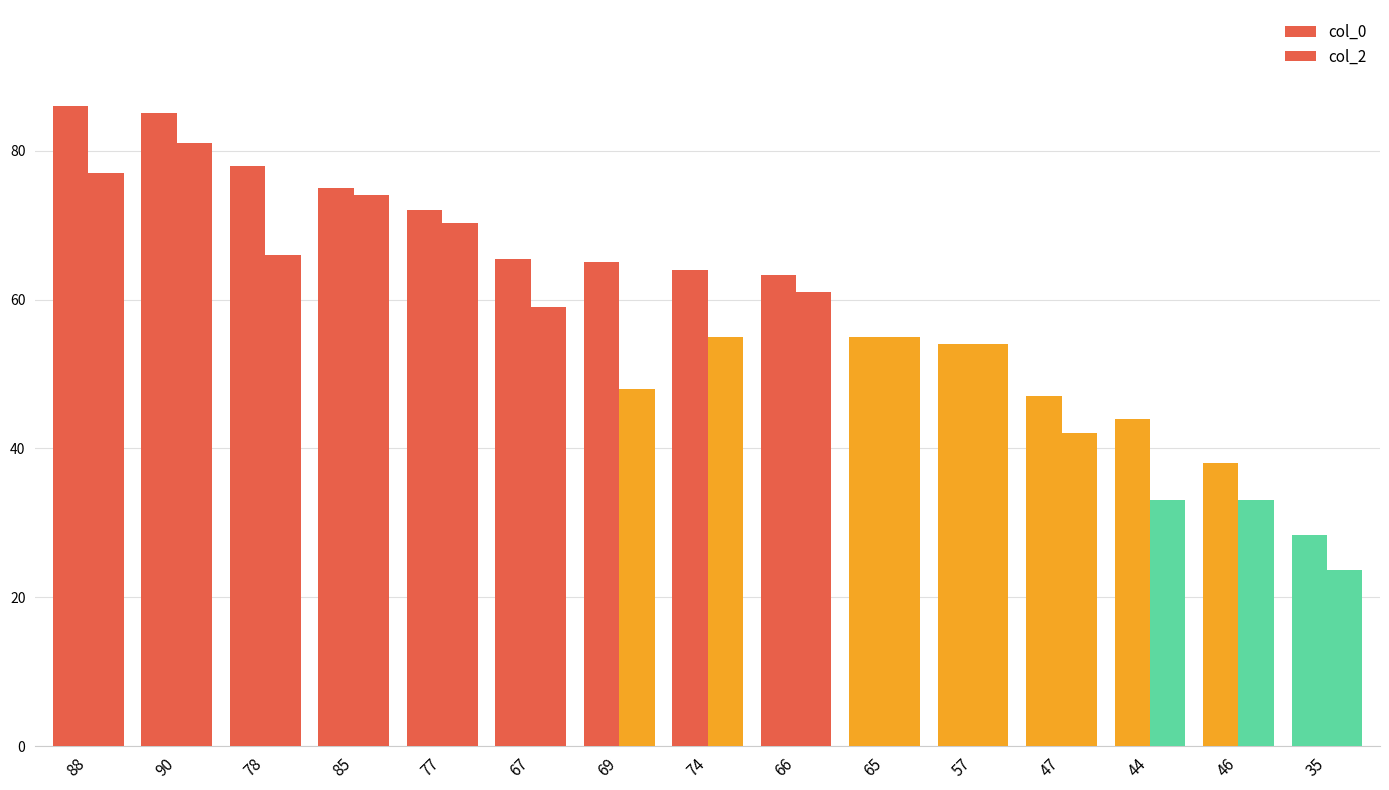

Is the value of col_0 at 88 greater than the value of col_2 at 77?

Yes